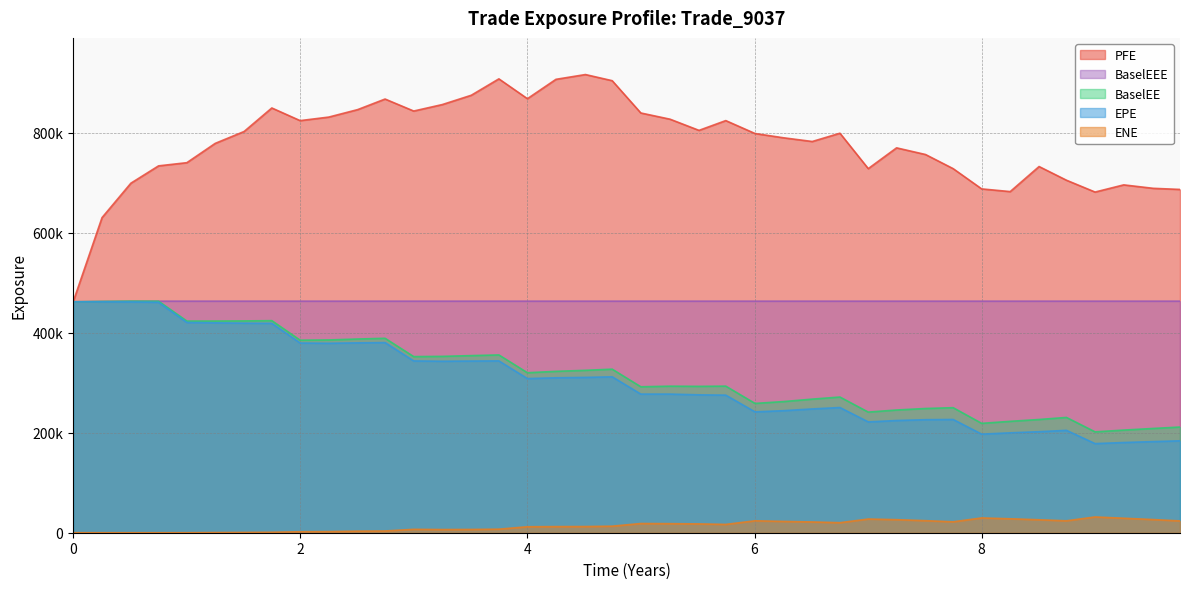

Does the chart have visible grid lines?

Yes